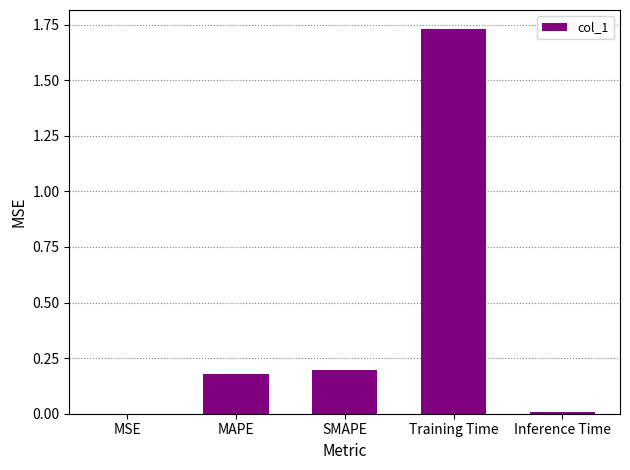

True or false: the data shows 0.0 at Inference Time.

True